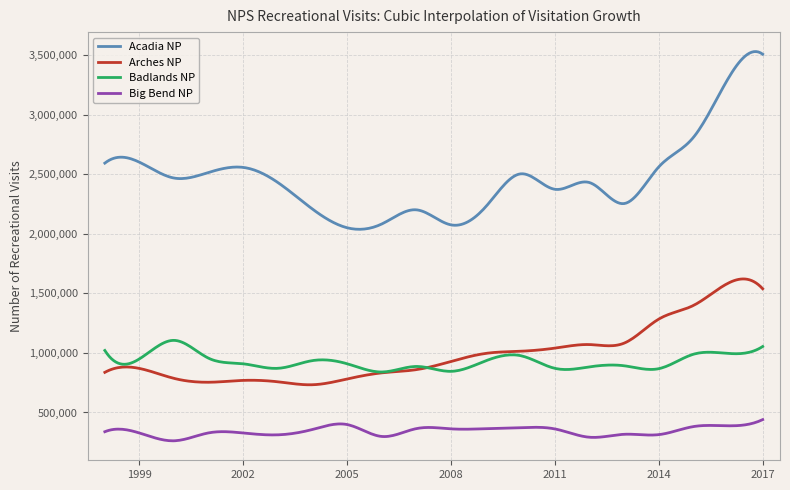

Rank the series by their maximum value, from lowest to highest.

Big Bend NP, Badlands NP, Arches NP, Acadia NP